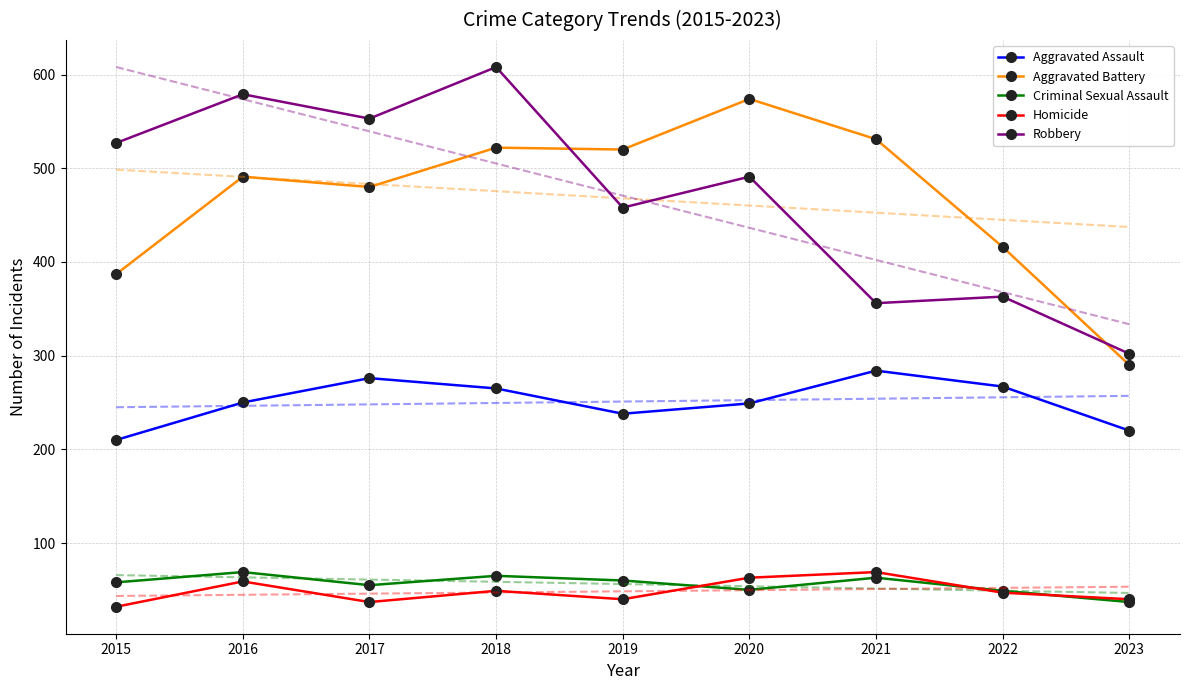

At 2022, list the series in order from smallest to largest.

Homicide, Criminal Sexual Assault, Aggravated Assault, Robbery, Aggravated Battery